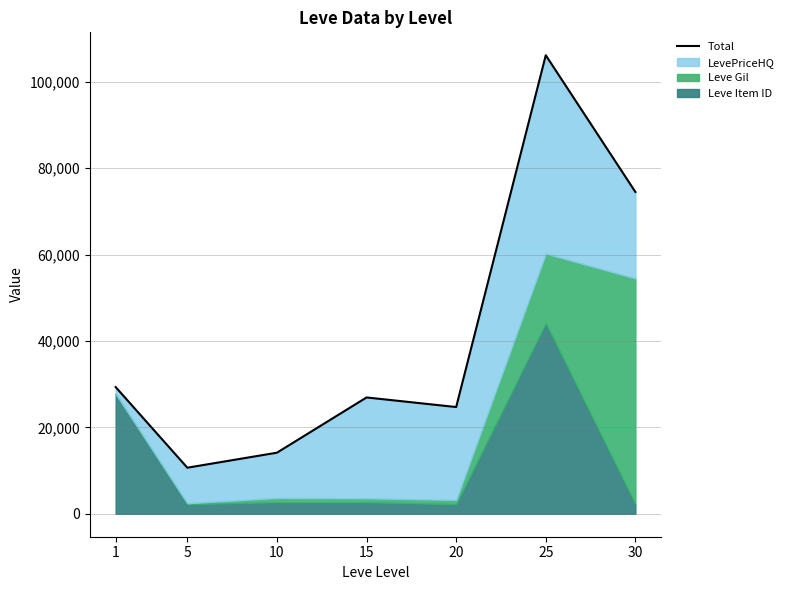

What is the difference between the maximum and minimum values?

95449.9